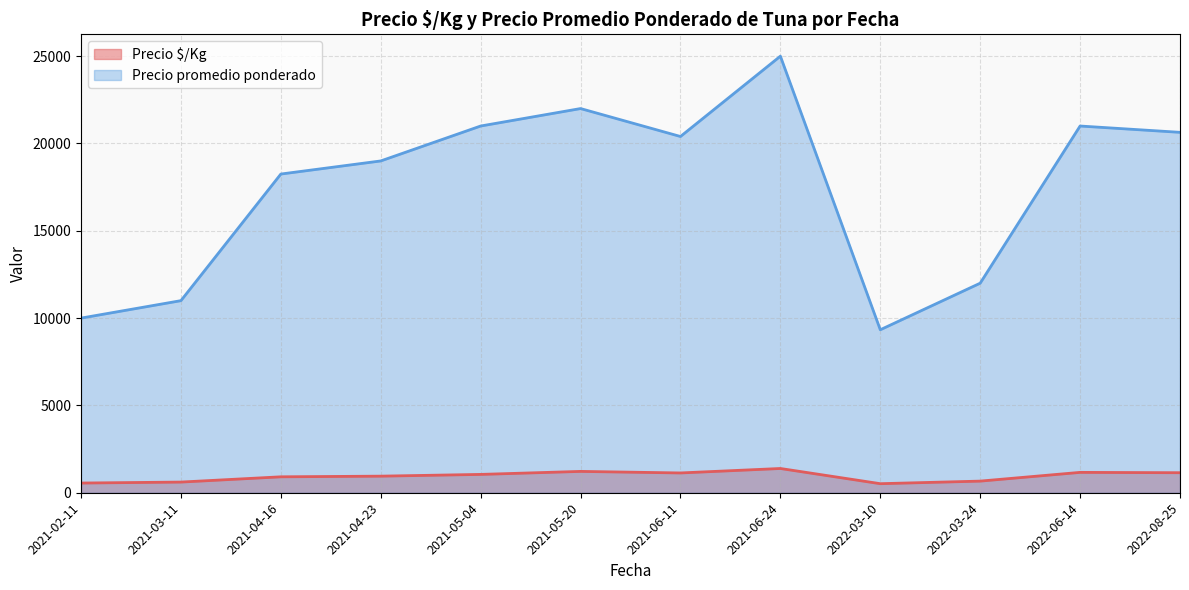

What is the difference between the highest and lowest values at 2021-04-16?

17337.5